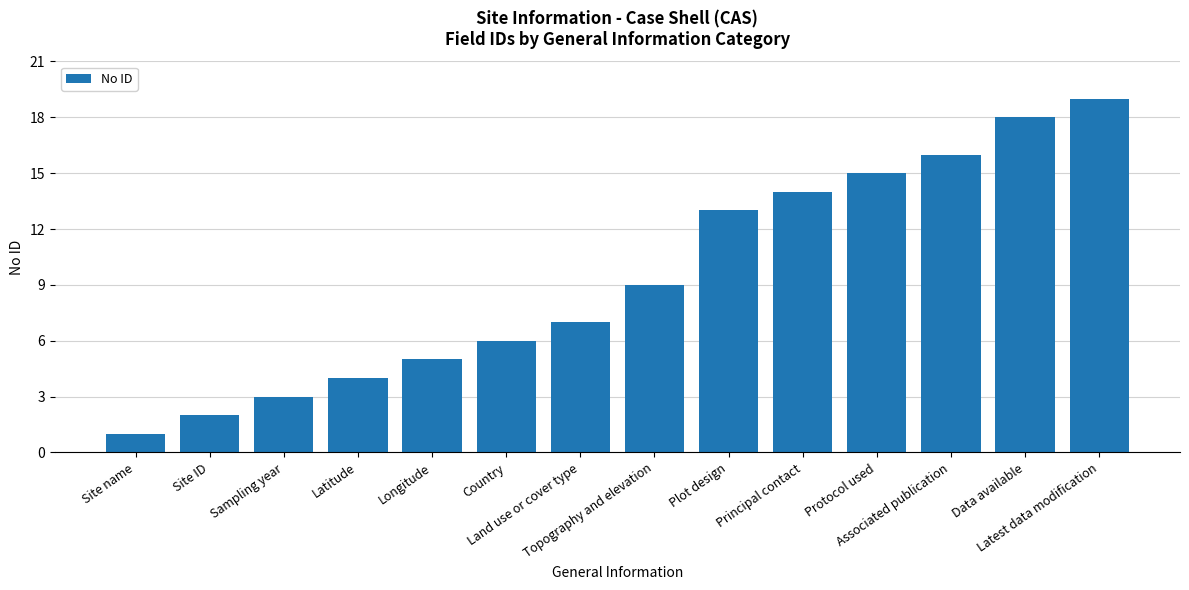

What is the average value?

9